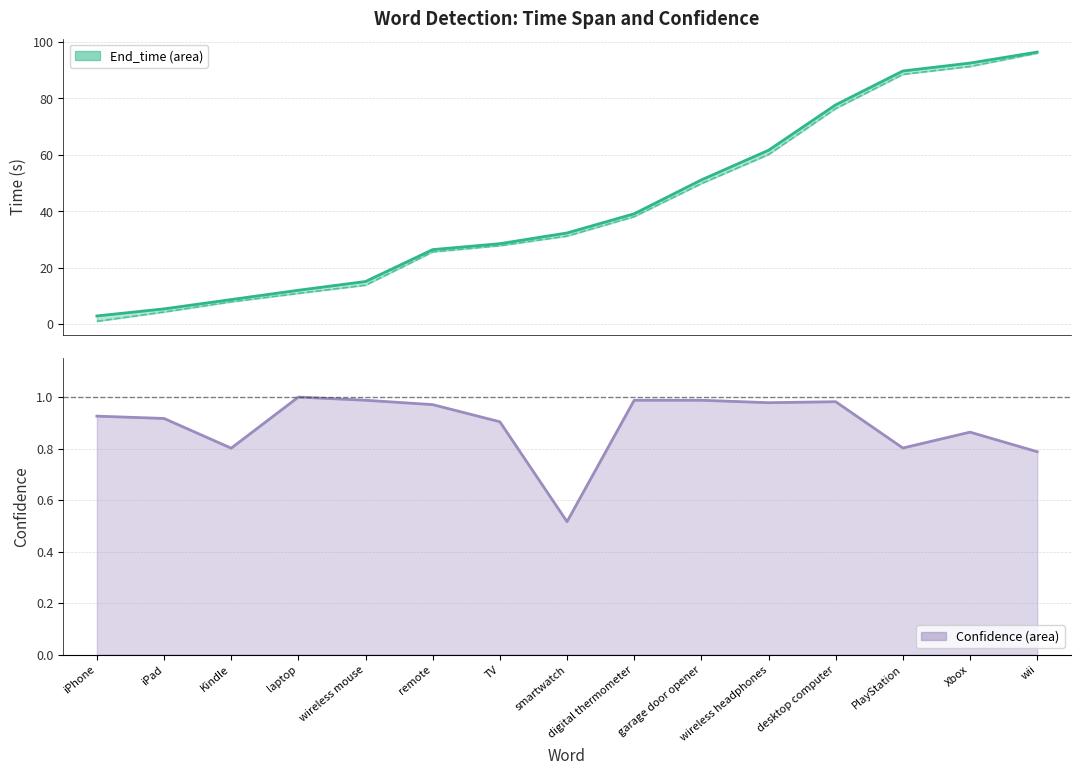

What is the minimum value for Start_time?

1.0